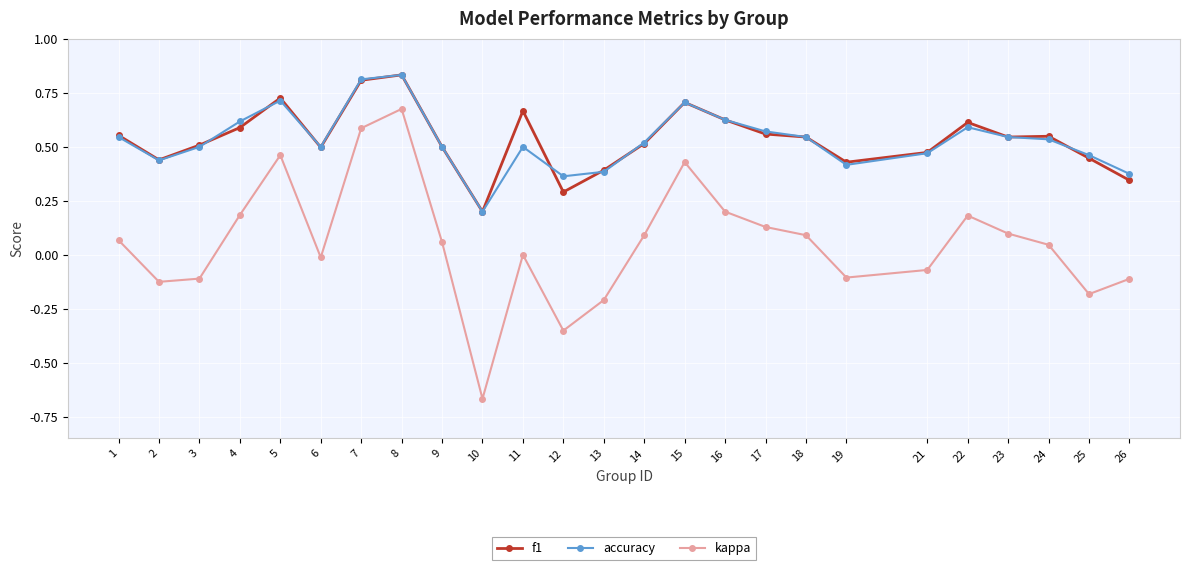

Is it true that kappa equals 0.2 at 22?

True